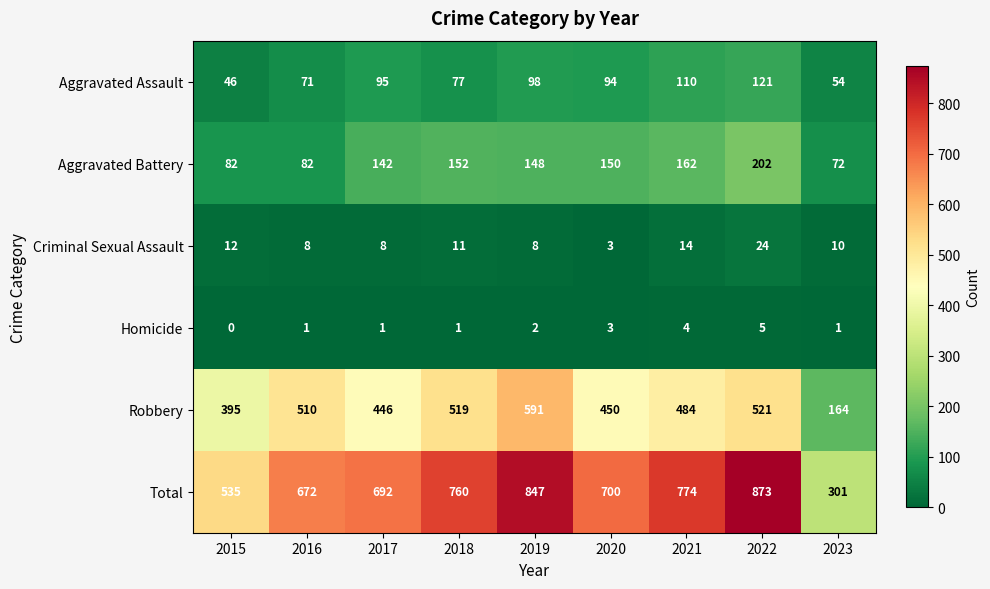

Read the Criminal Sexual Assault value at 2015.

12